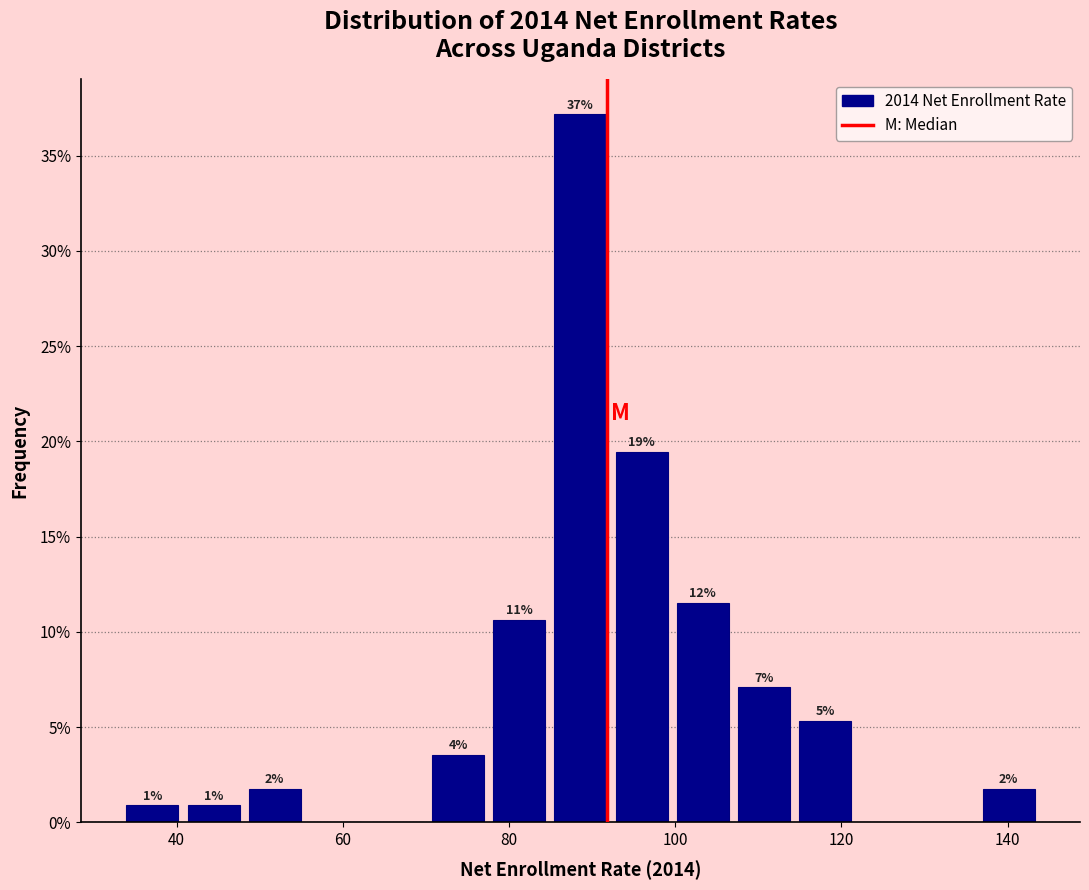

Read against the x-axis, roughly where is the centre of the tallest bar?

88